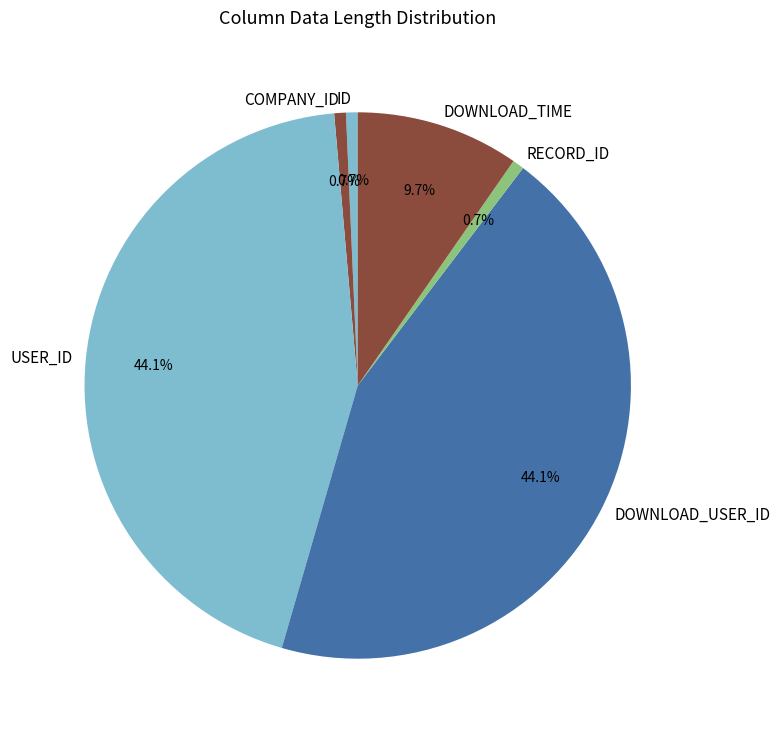

Do DOWNLOAD_USER_ID and DOWNLOAD_TIME together represent more than half of the pie?

Yes